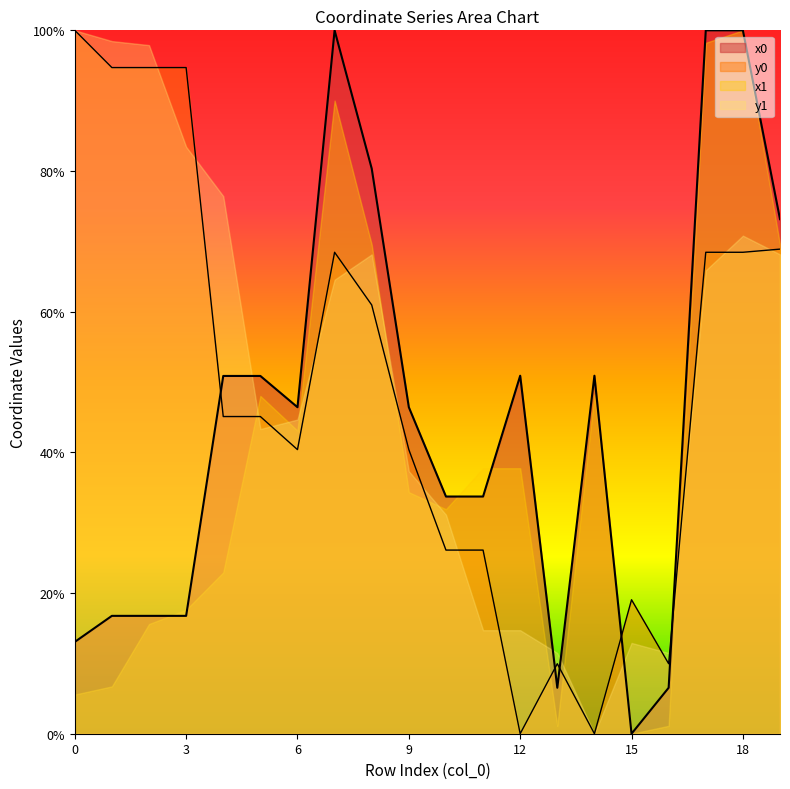

Which has a higher value, 2 or 3?

2